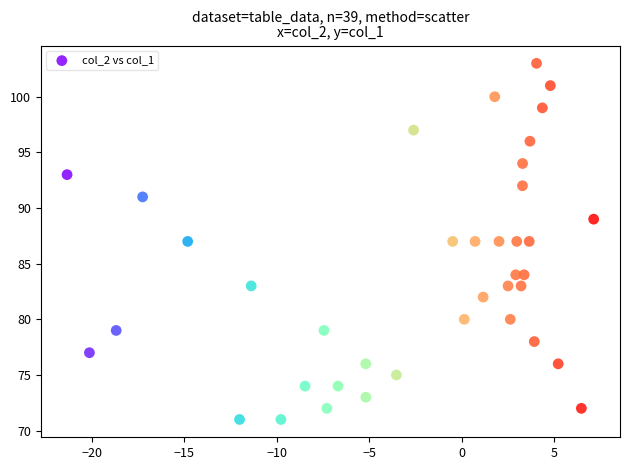

What is the range of Y values (max minus min)?

32